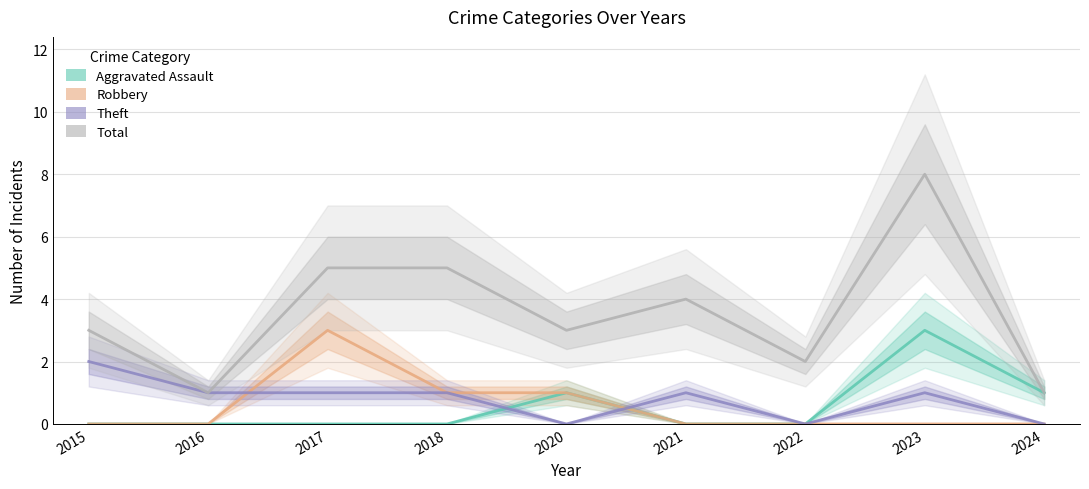

What is the value of the Total point at the 6th from the left?

4